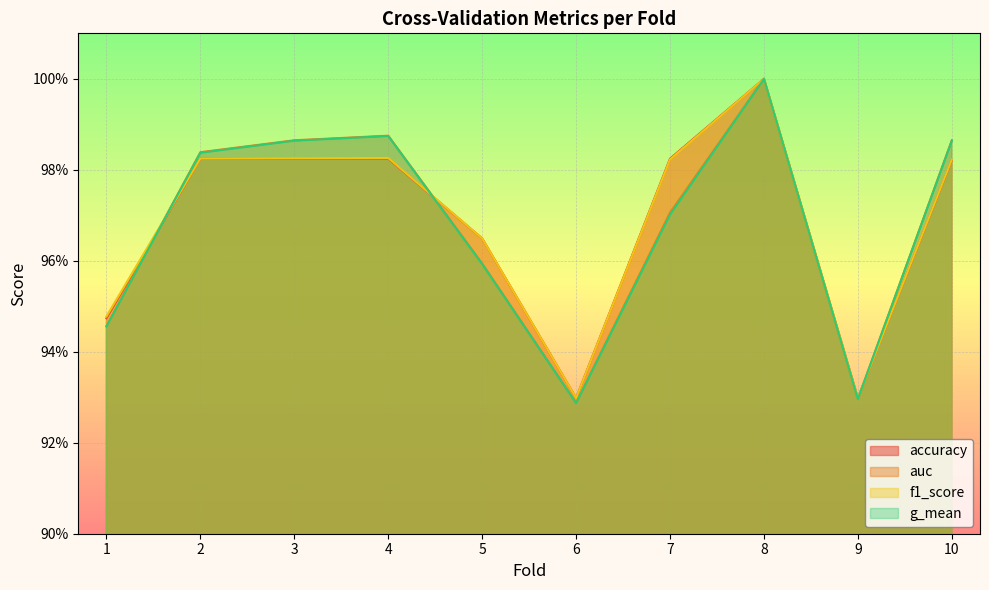

At which category does the chart reach its minimum across all series?

6